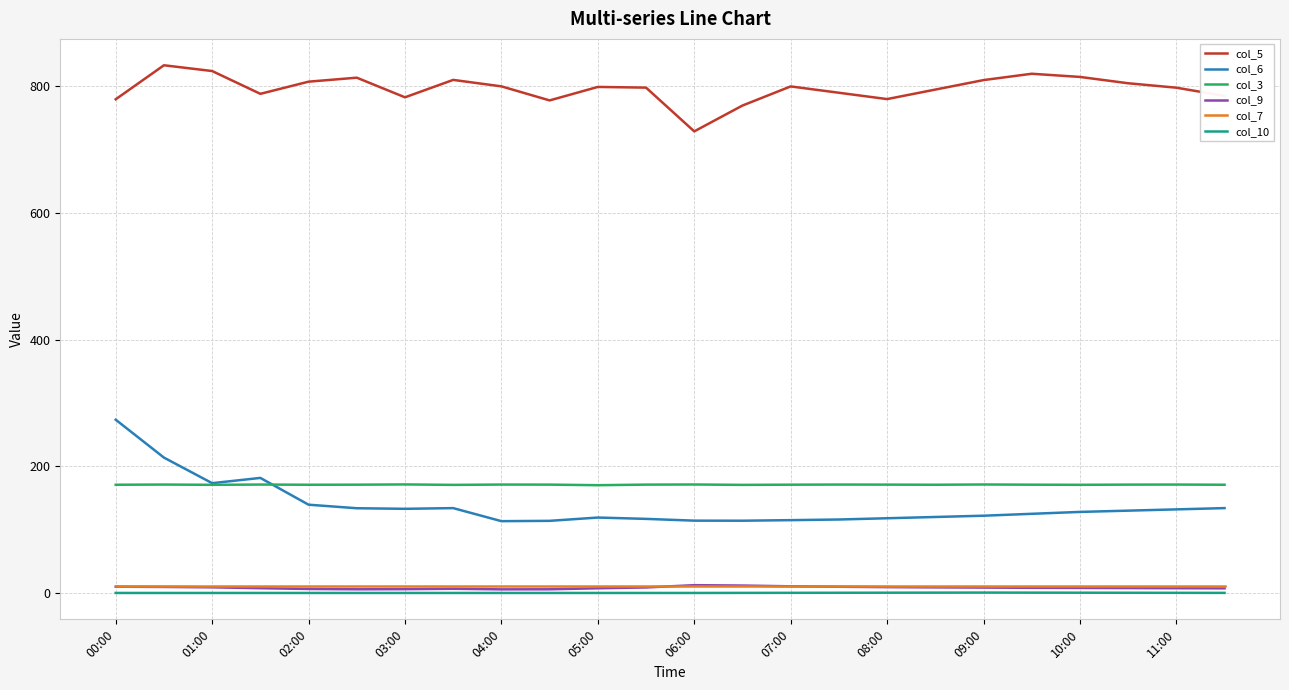

True or false: col_3 and col_10 intersect in this chart.

False